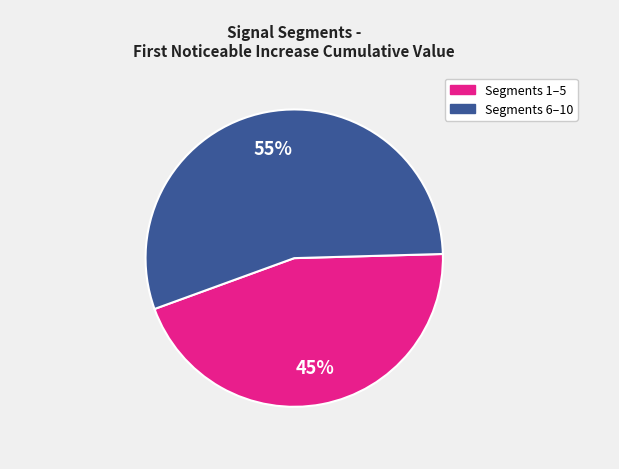

Count the number of slices in the pie.

2